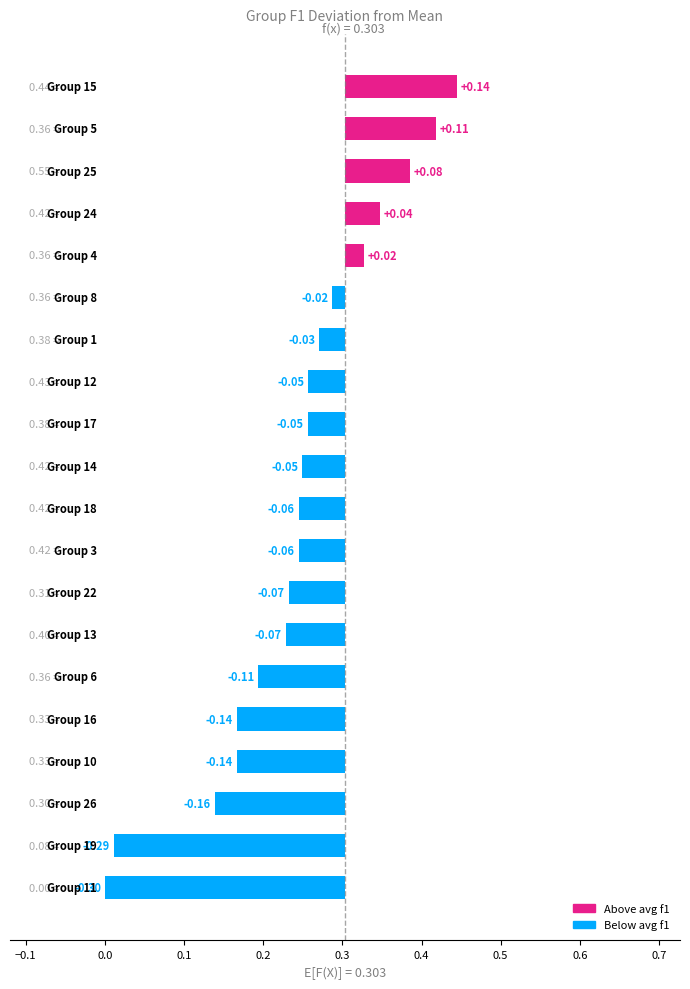

The value at 17 is 0.1. True or false?

False